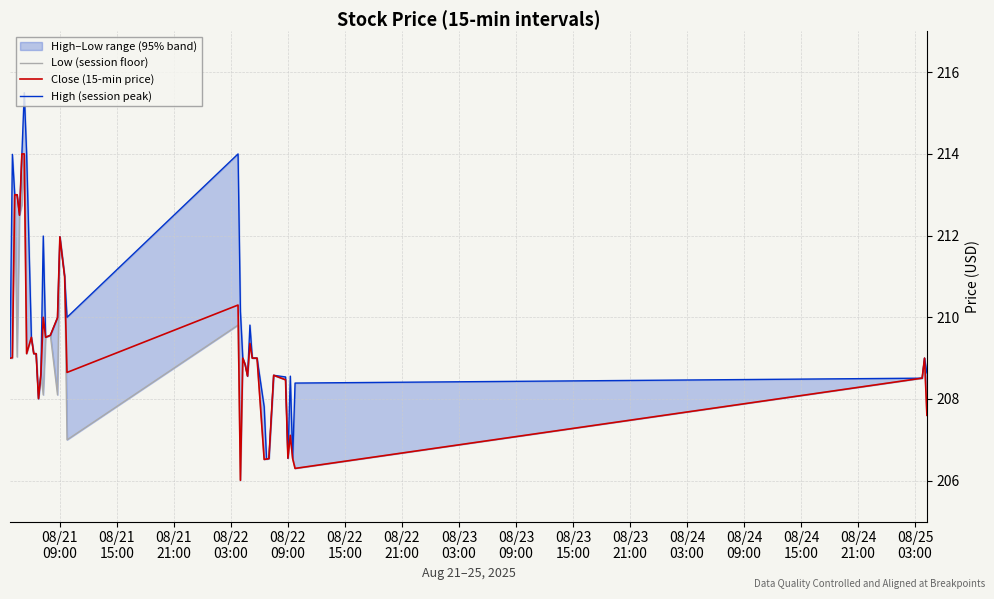

How many interior local valleys does the High (session peak) series have?

8